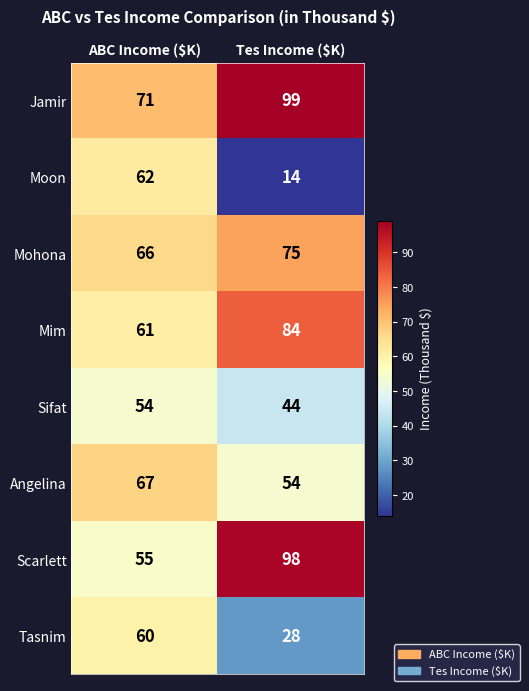

How many data points does each series have?

2